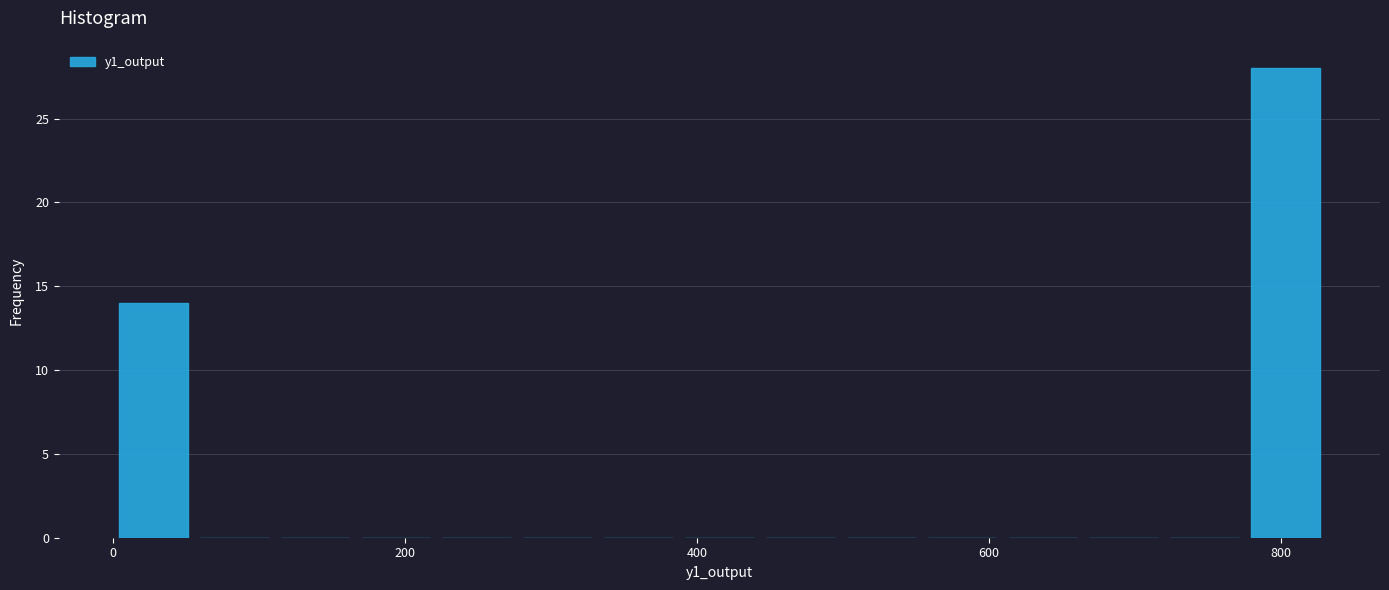

Read against the x-axis, roughly where is the centre of the tallest bar?

800